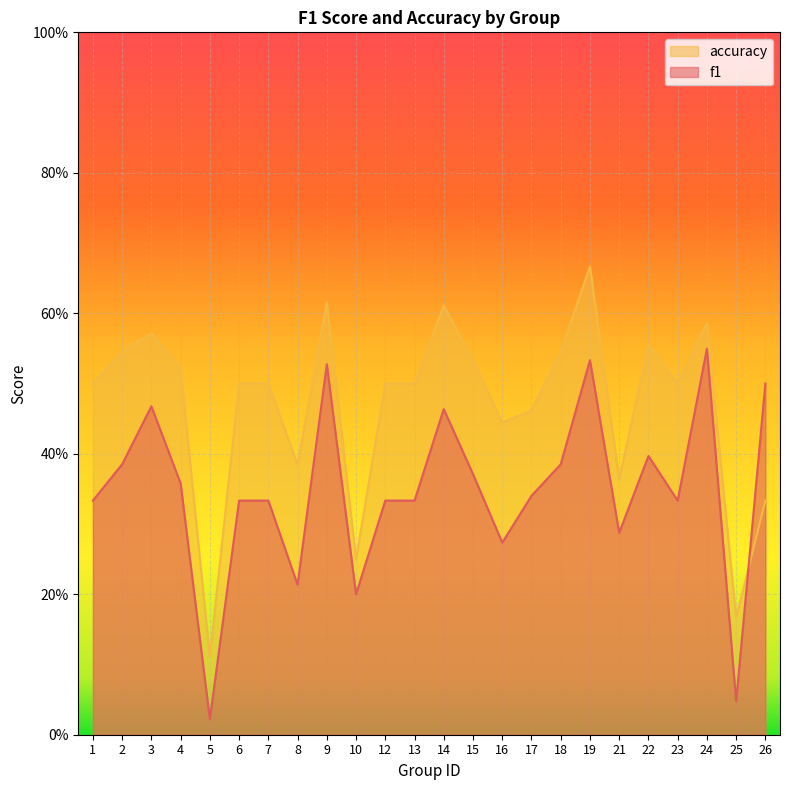

Which series has the largest range (max minus min)?

accuracy